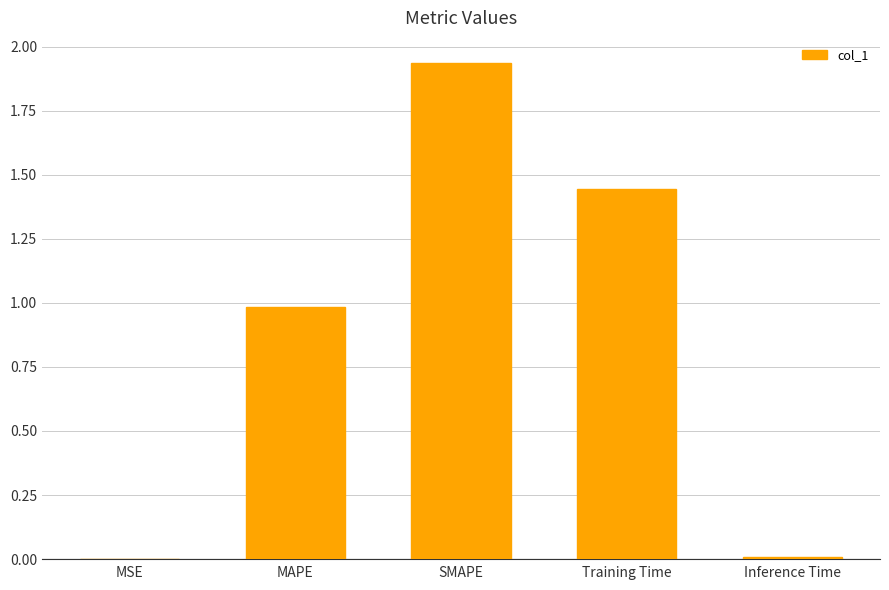

The value at MAPE is 0.5. True or false?

False